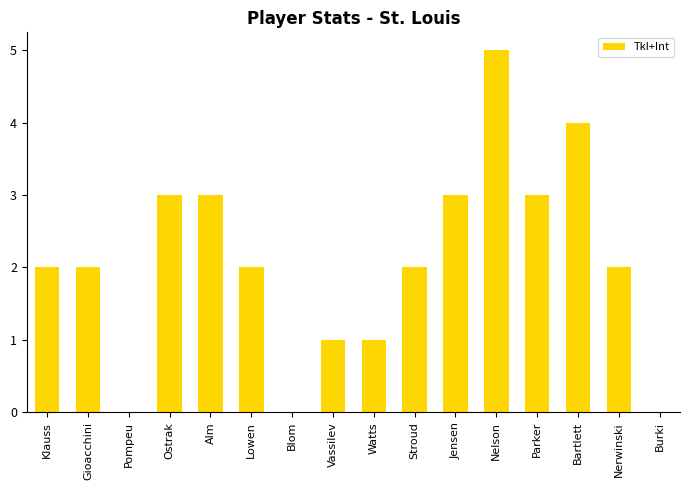

What is the ratio of the value at Alm to the value at Jensen?

1.0